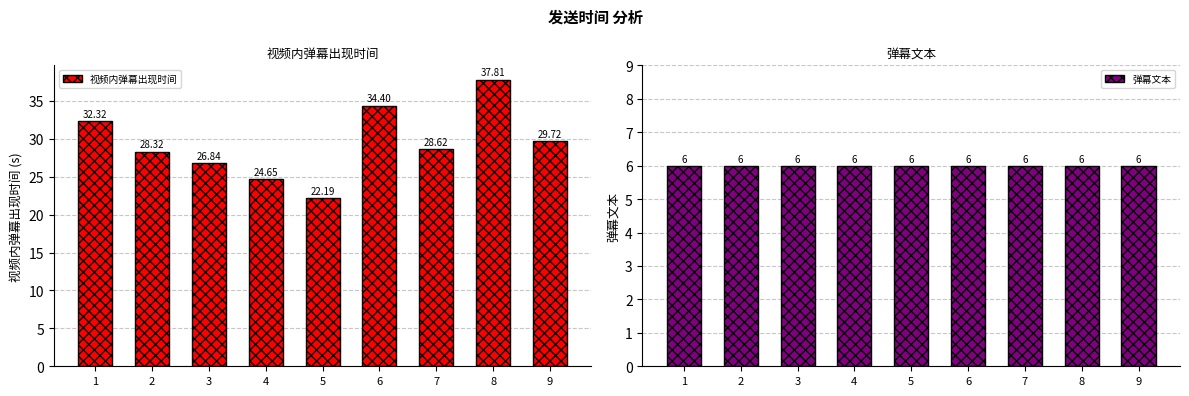

Reading right to left, what are all the values shown in this chart?

视频内弹幕出现时间: 9=29.7	8=37.8	7=28.6	6=34.4	5=22.2	4=24.6	3=26.8	2=28.3	1=32.3
弹幕文本: 9=6.0	8=6.0	7=6.0	6=6.0	5=6.0	4=6.0	3=6.0	2=6.0	1=6.0